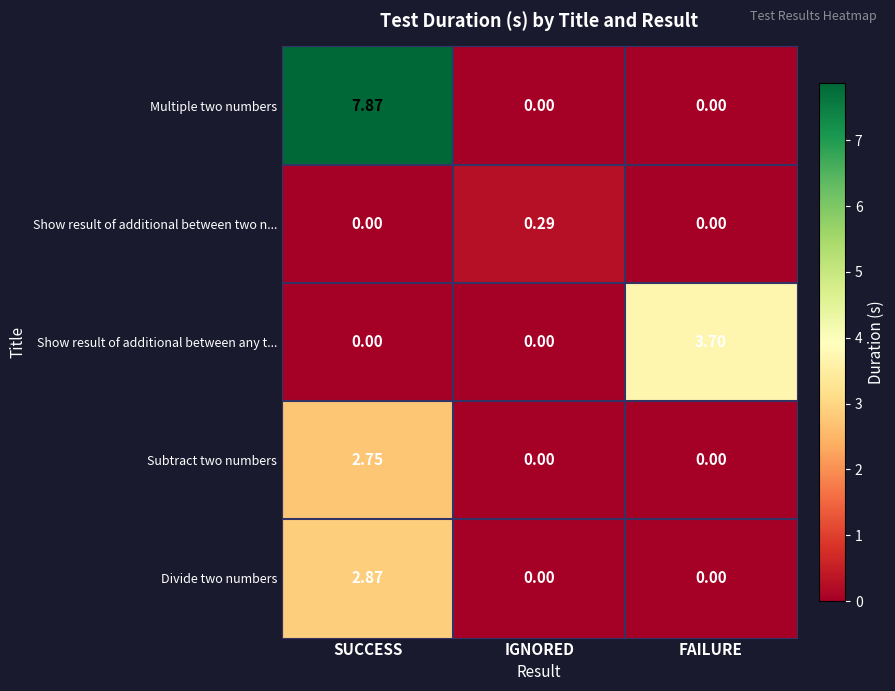

Which series has the largest range (max minus min)?

Multiple two numbers